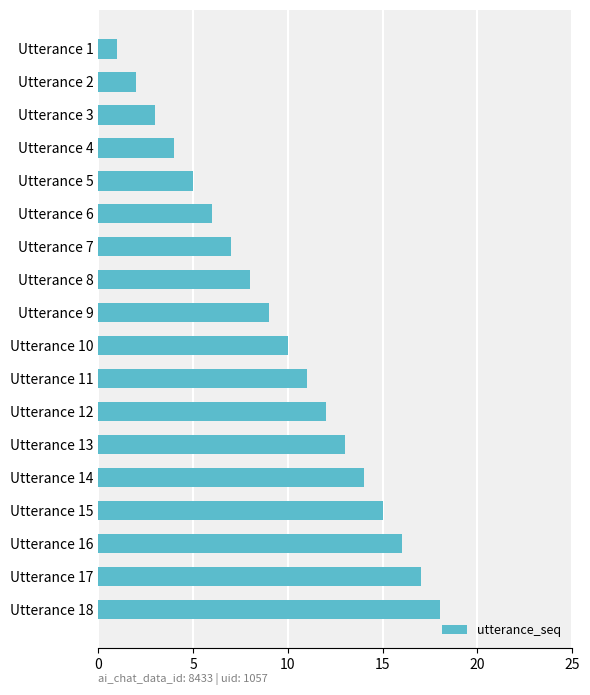

What is the maximum value shown in the chart?

18